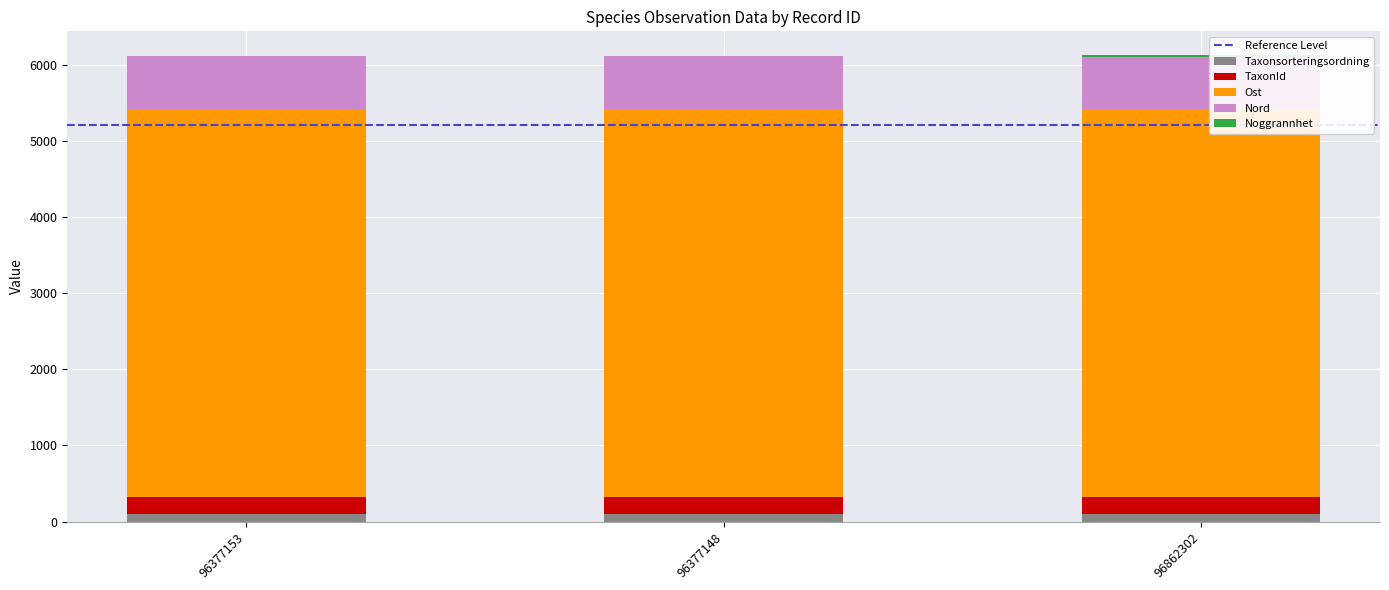

Which series has the largest total across all categories?

Ost